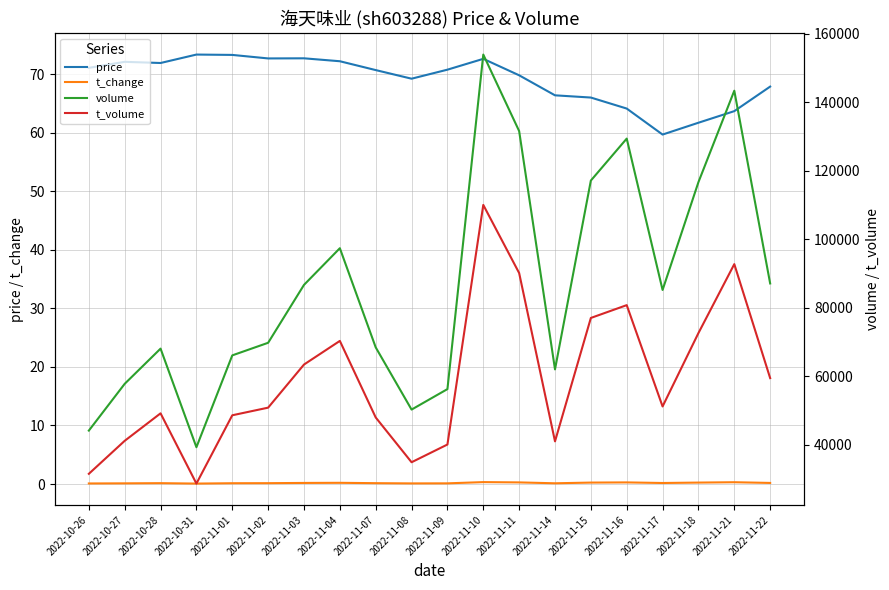

How many values in the price series are below 70?

9